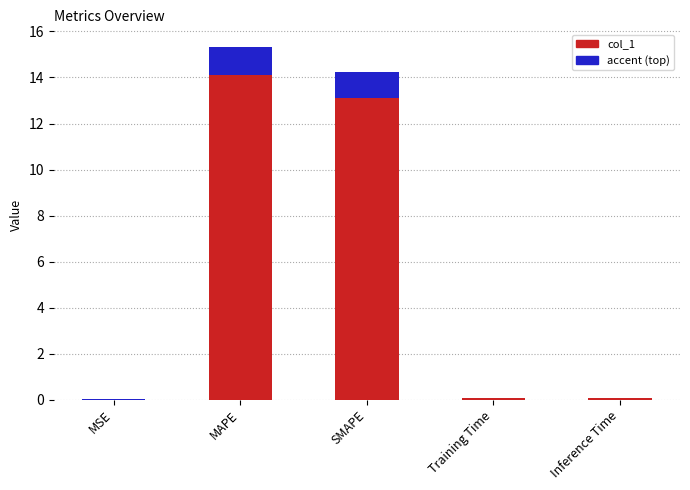

The chart shows a value of 0.1 at Inference Time. True or false?

True